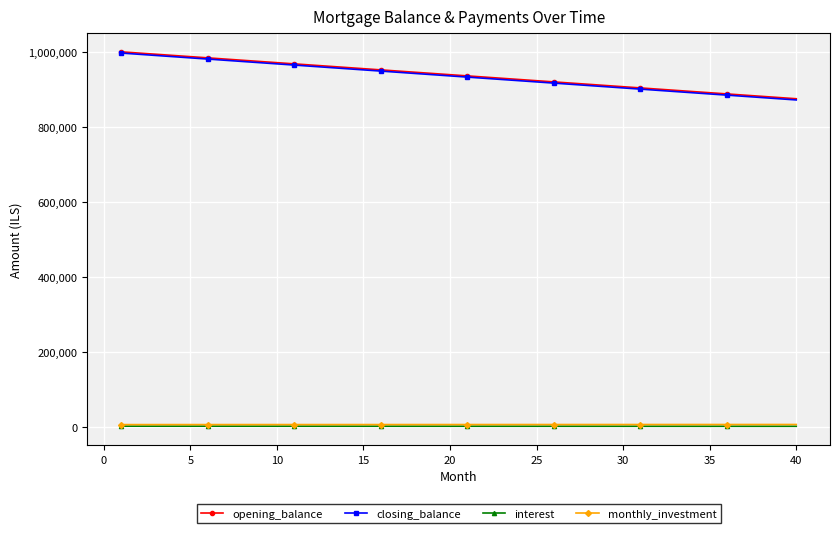

True or false: interest and closing_balance cross at least once.

False